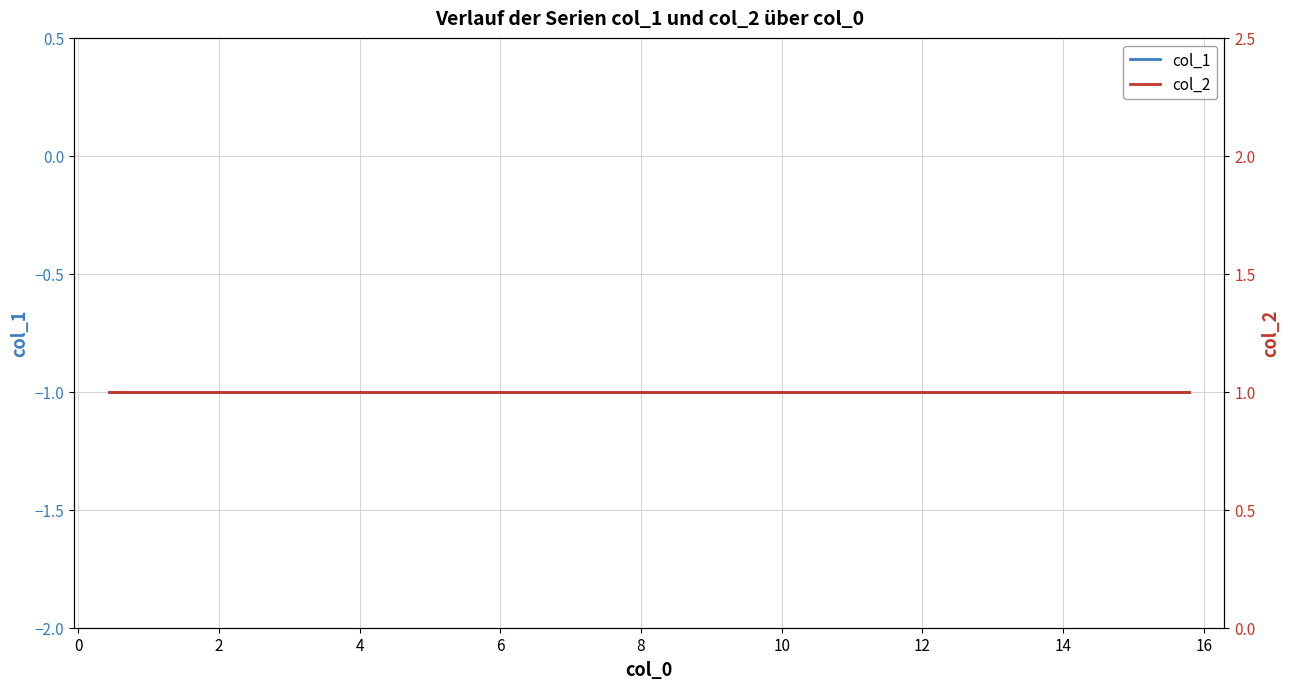

True or false: col_2 has a value of 1 at 6.

True